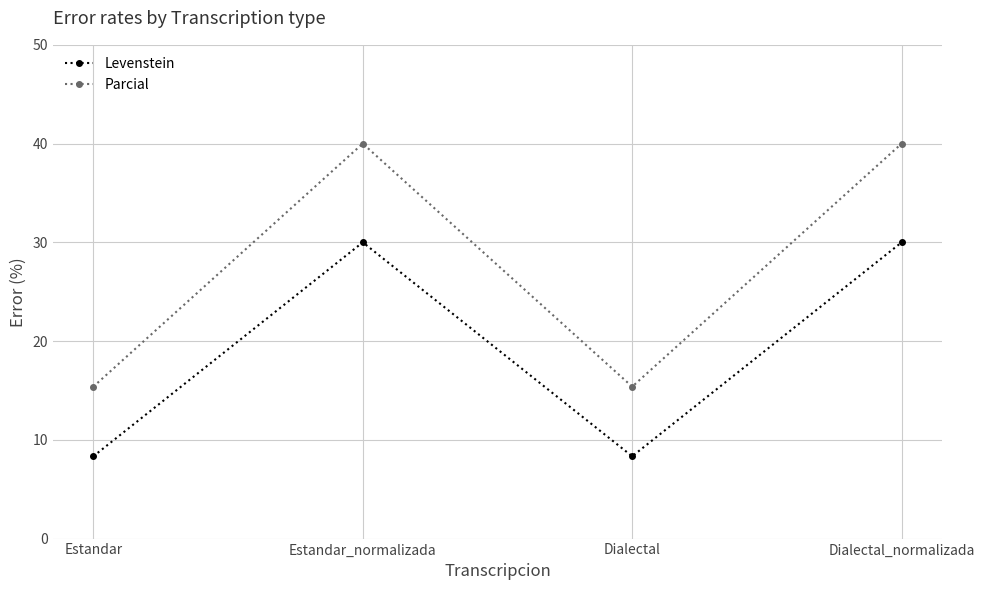

Is the value of Parcial at Dialectal_normalizada greater than the value of Levenstein at Dialectal_normalizada?

Yes